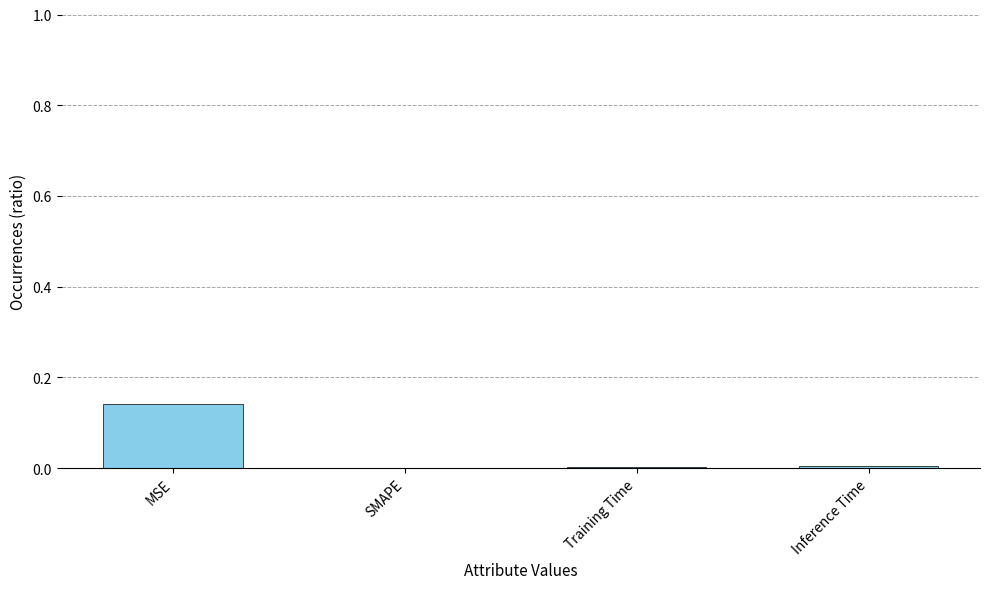

How many categories are shown in the chart?

4